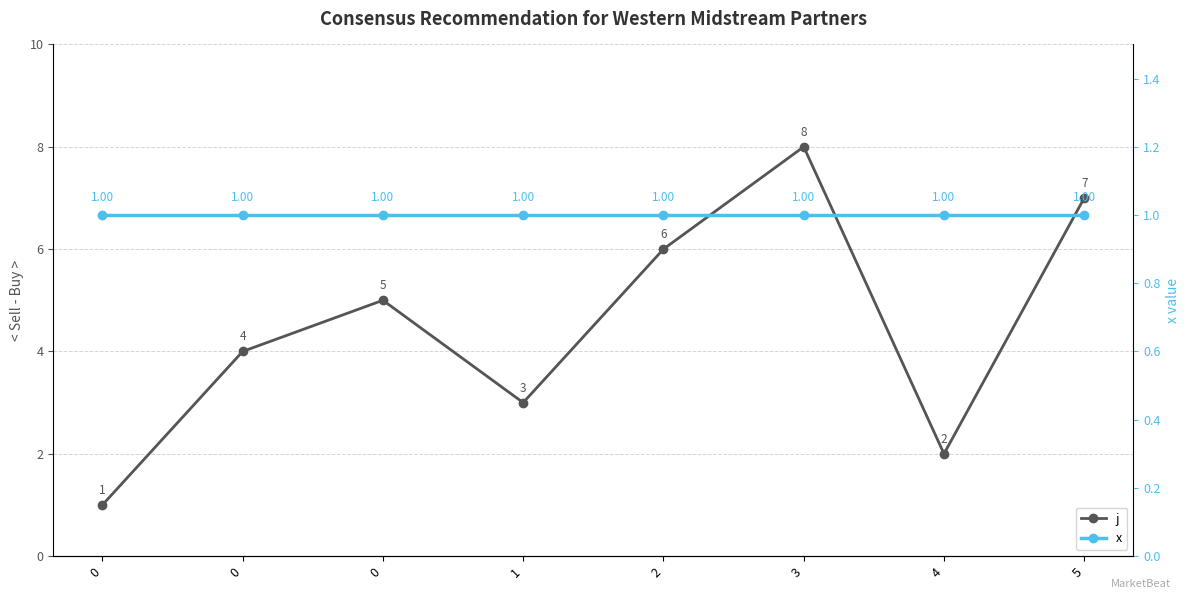

What is the value of the x point at the 6th from the left?

1